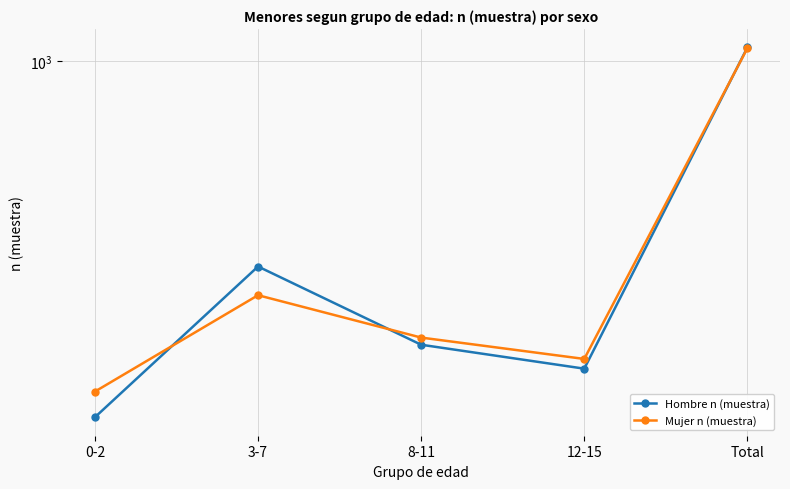

At which label does Hombre n (muestra) first exceed 263?

3-7